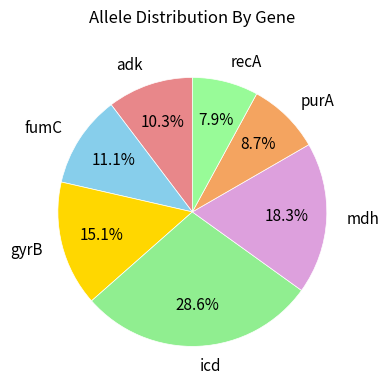

Does any single category account for the majority?

No